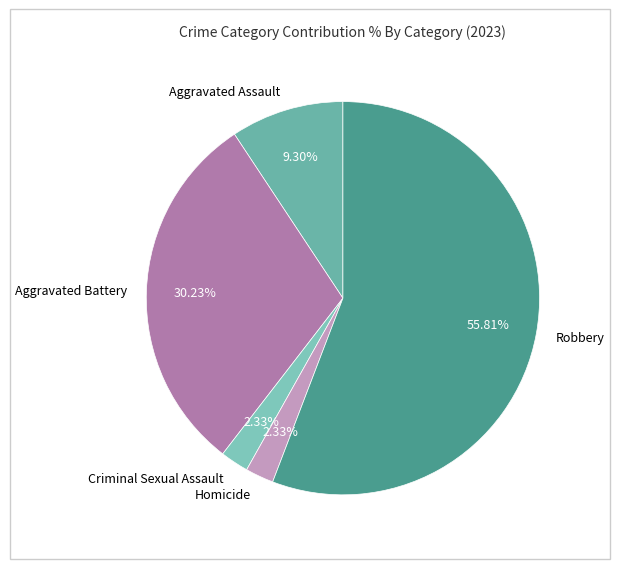

Between Homicide and Aggravated Battery, which is larger?

Aggravated Battery